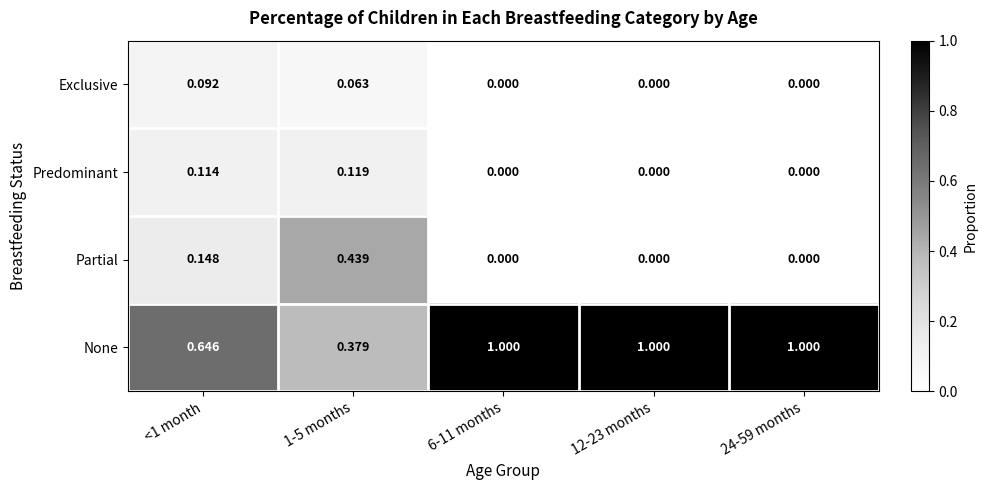

At 1-5 months, list the series in order from smallest to largest.

Exclusive, Predominant, None, Partial